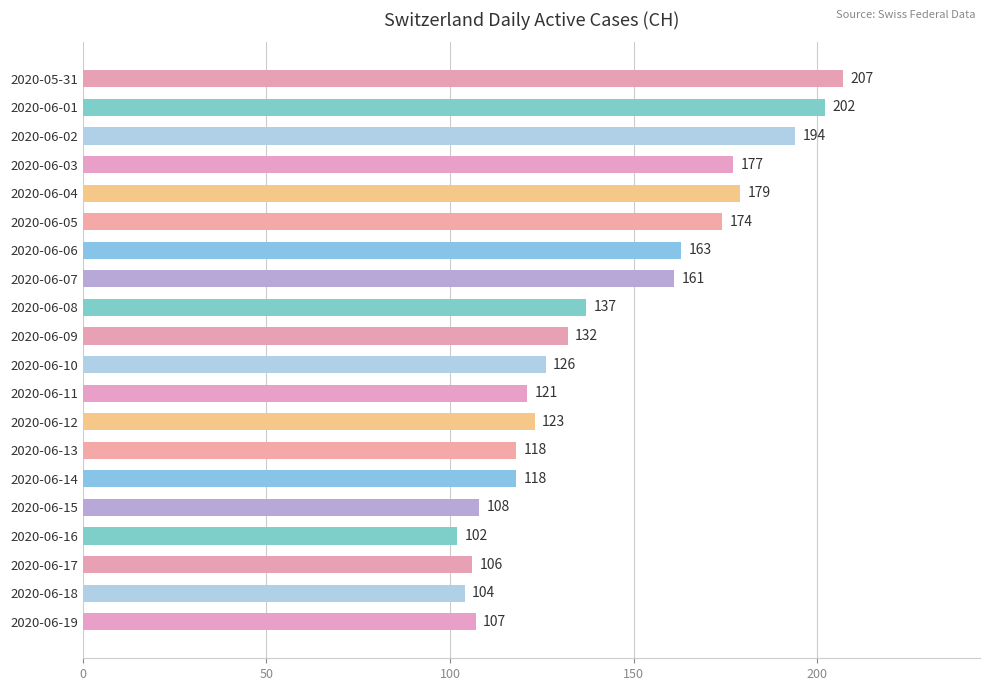

Reading top to bottom, what are all the values shown in this chart?

207	202	194	177	179	174	163	161	137	132	126	121	123	118	118	108	102	106	104	107